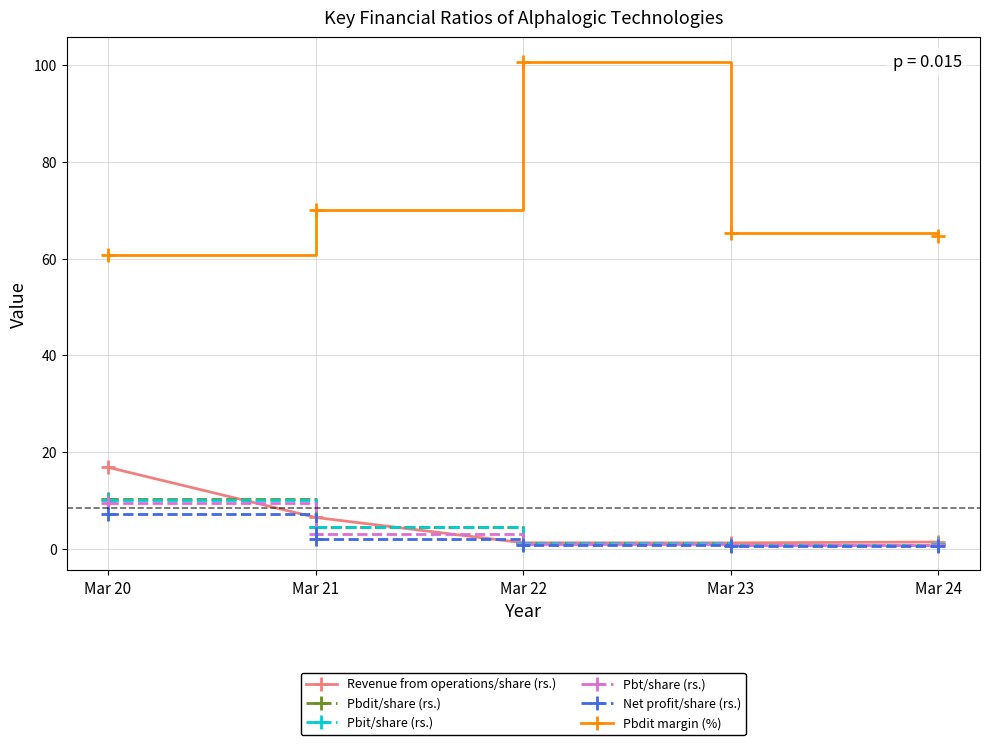

What is the value of the Pbdit margin (%) point at the 2nd from the left?

70.0